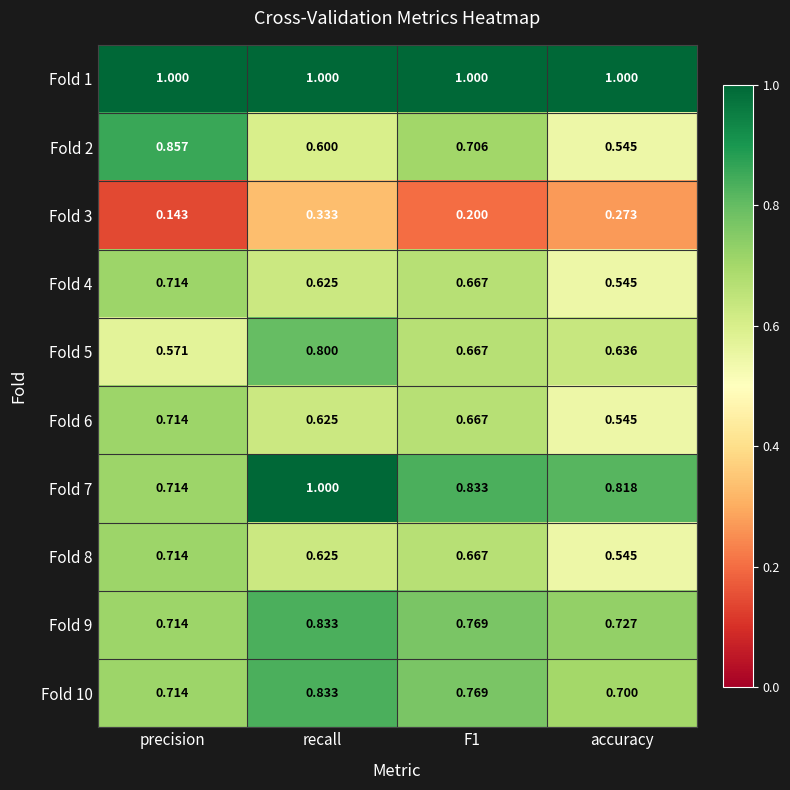

At which label is Fold 9 closest to 0?

precision